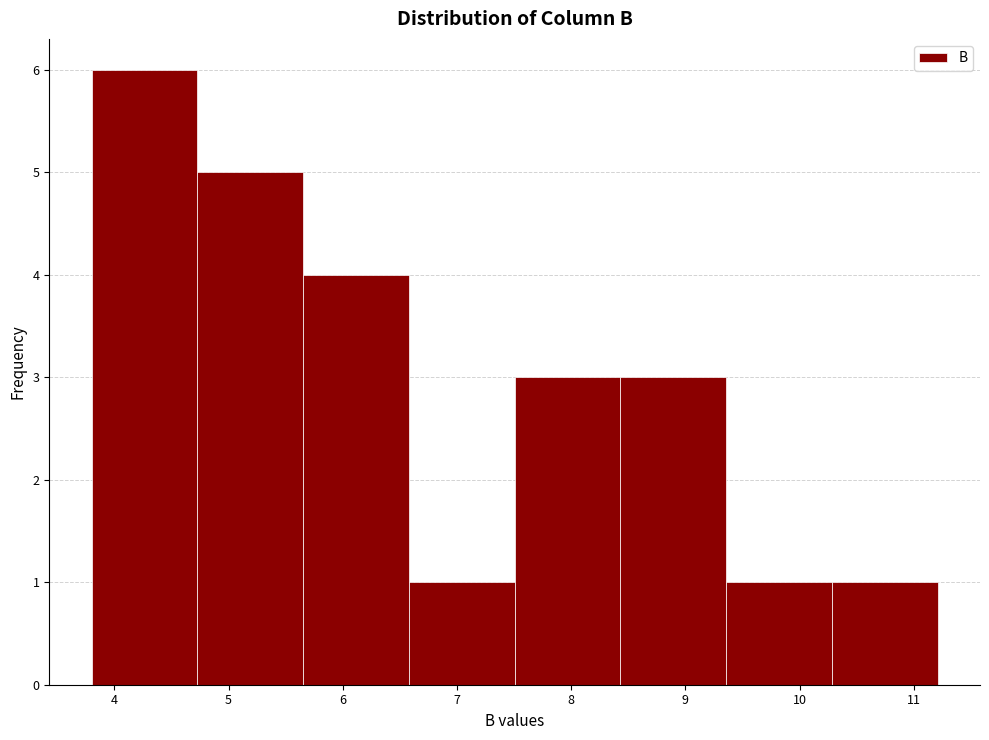

Reading left to right, transcribe this chart: for each bar, give the range it covers on the x-axis and its height. Neither the bar edges nor the heights are printed on the chart, so give them approximately, as read against the axes.

3.8 to 4.7: 6
4.7 to 5.7: 5
5.7 to 6.6: 4
6.6 to 7.5: 1
7.5 to 8.4: 3
8.4 to 9.4: 3
9.4 to 10.3: 1
10.3 to 11.2: 1